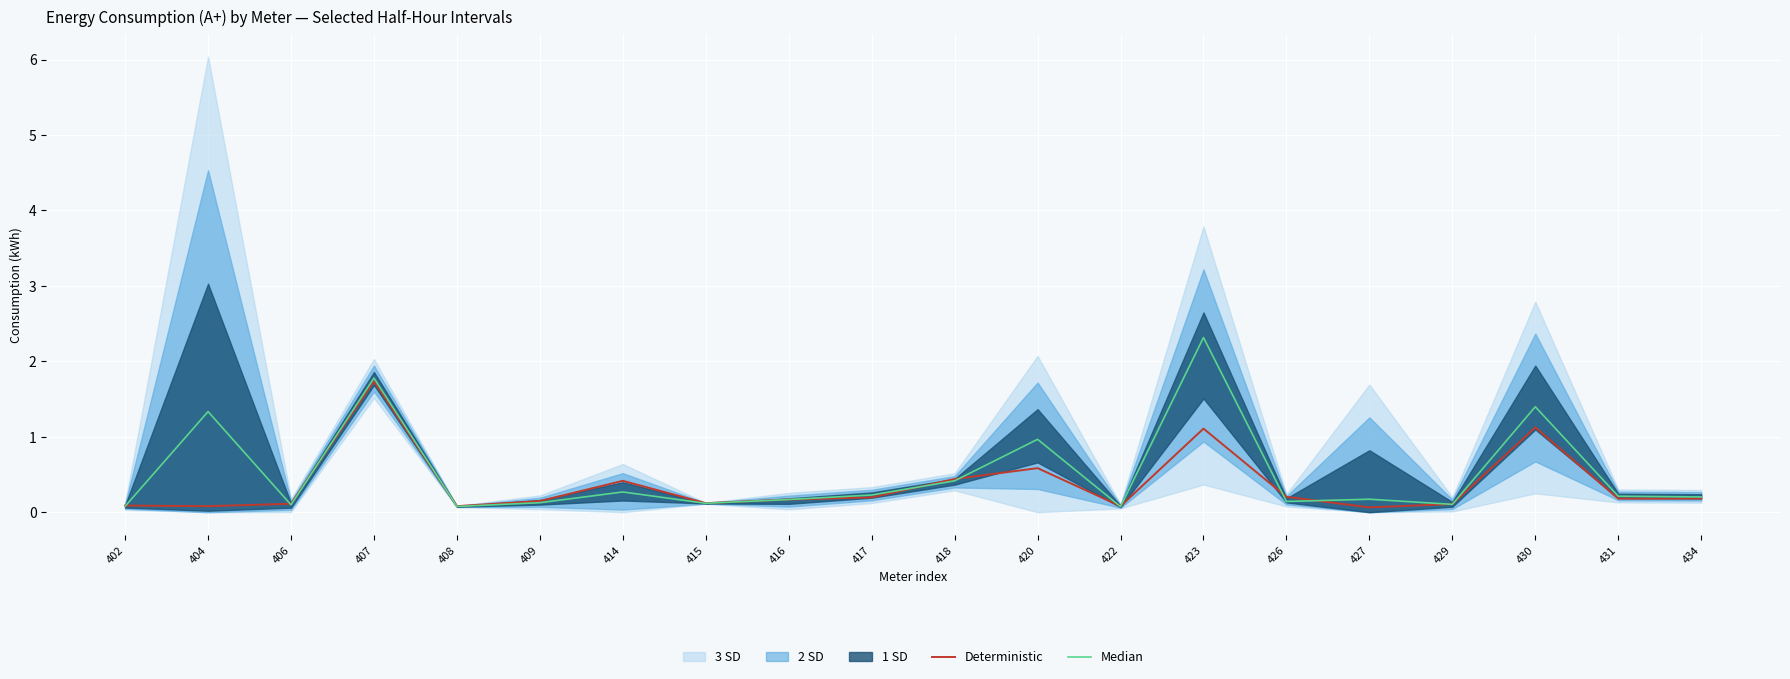

Which series ends up on top after the final intersection of Deterministic and Median?

Median